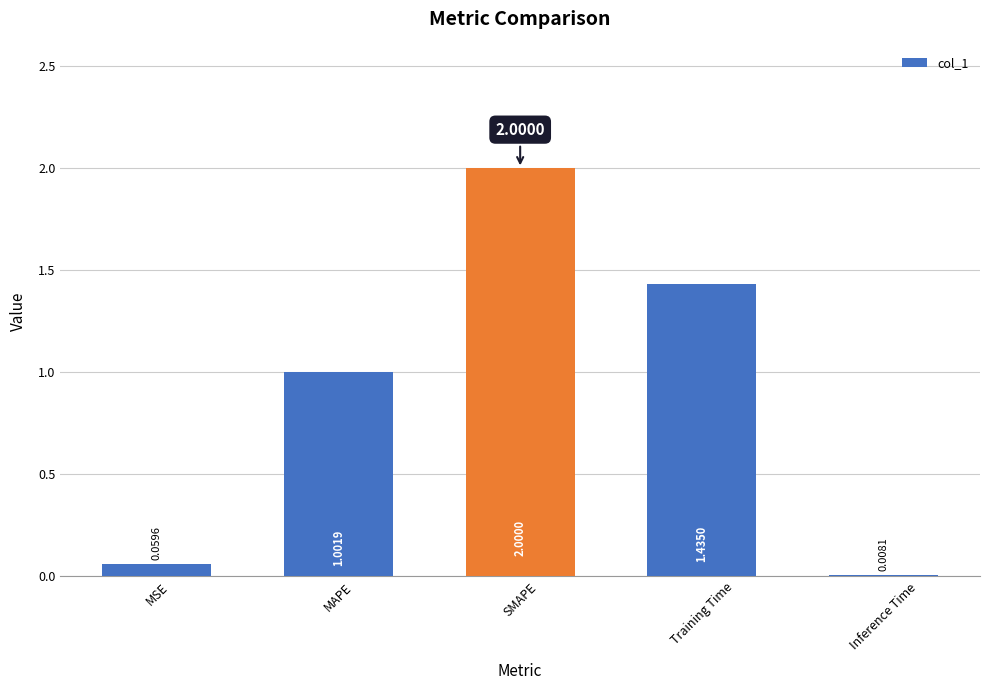

At which label does the data first exceed 1?

MAPE